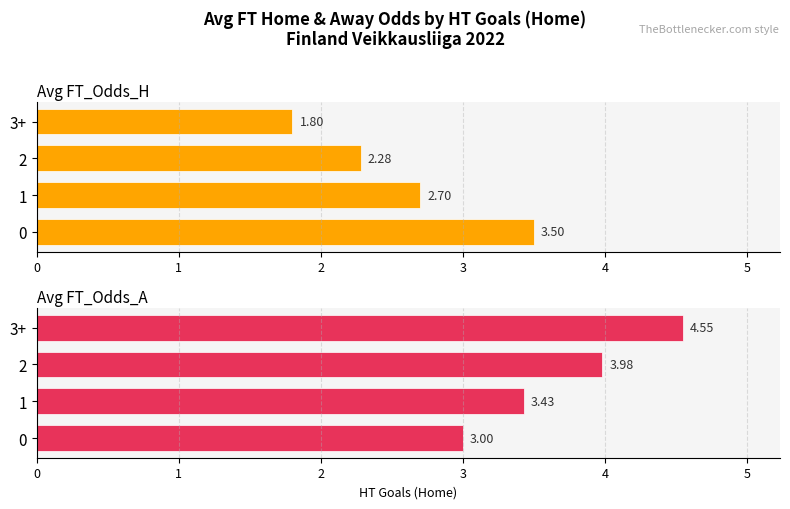

True or false: Avg FT_Odds_A has a value of 0.7 at 0.

False